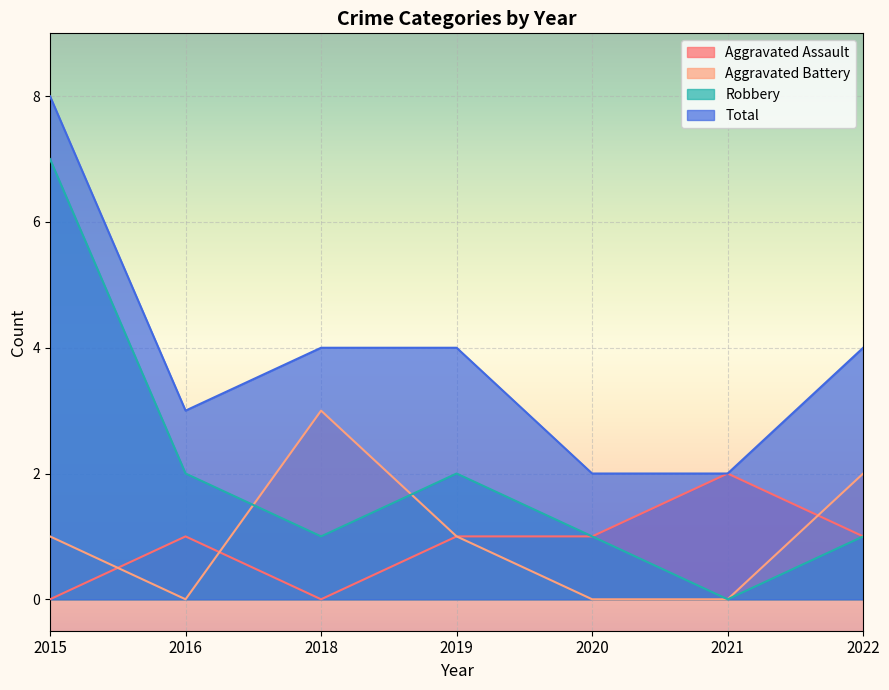

Reading left to right, what are all the values shown in this chart?

Aggravated Assault: 2015=0	2016=1	2018=0	2019=1	2020=1	2021=2	2022=1
Aggravated Battery: 2015=1	2016=0	2018=3	2019=1	2020=0	2021=0	2022=2
Robbery: 2015=7	2016=2	2018=1	2019=2	2020=1	2021=0	2022=1
Total: 2015=8	2016=3	2018=4	2019=4	2020=2	2021=2	2022=4